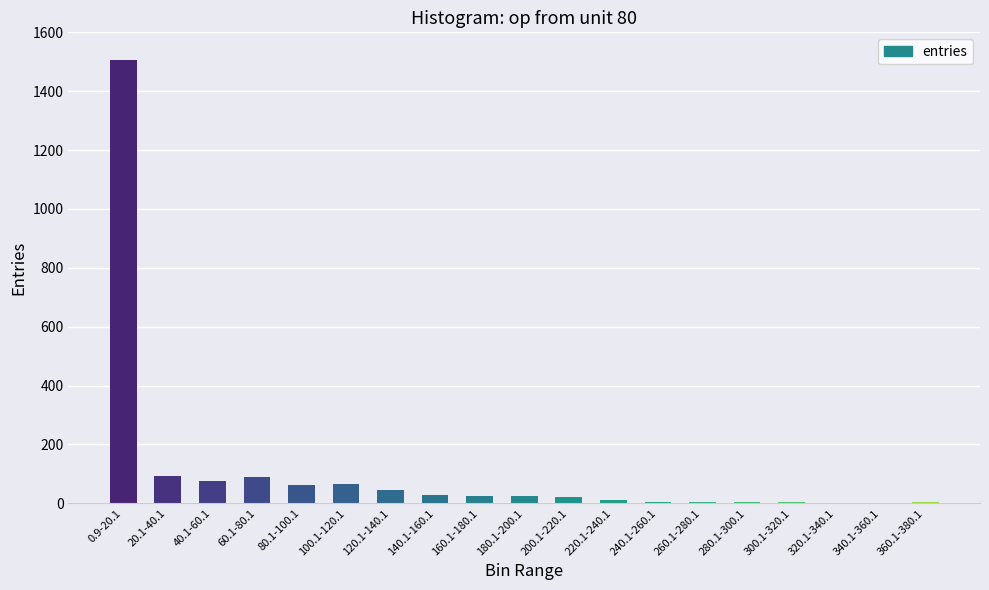

What is the change in value from 200.1-220.1 to 300.1-320.1?

-18